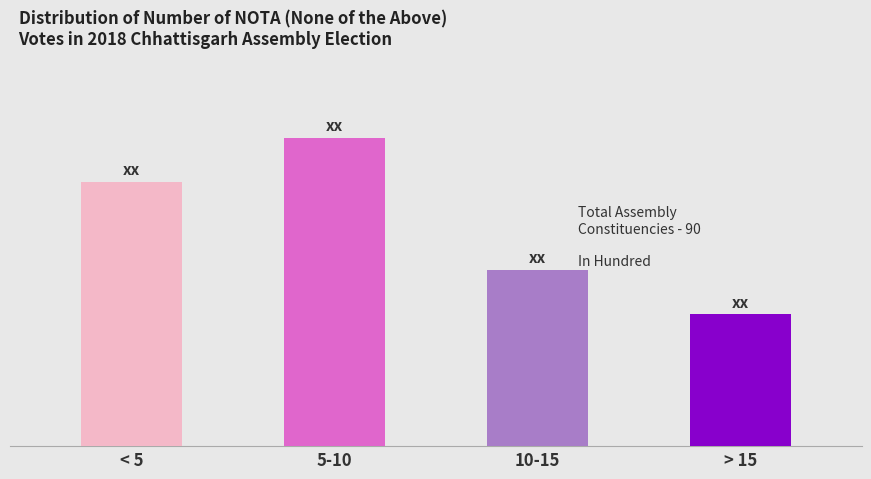

What is the difference between the maximum and minimum values?

4